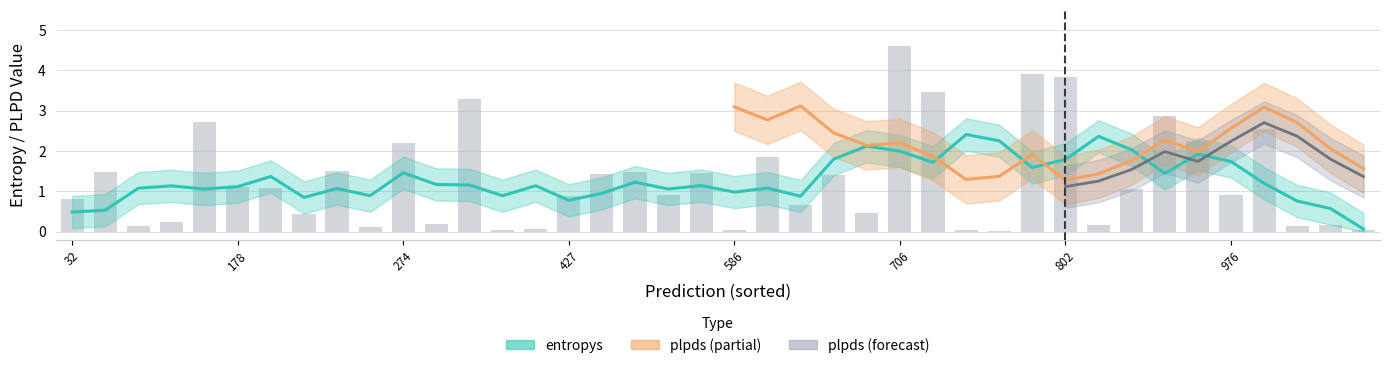

Is it true that plpds equals 0.4 at 21?

False